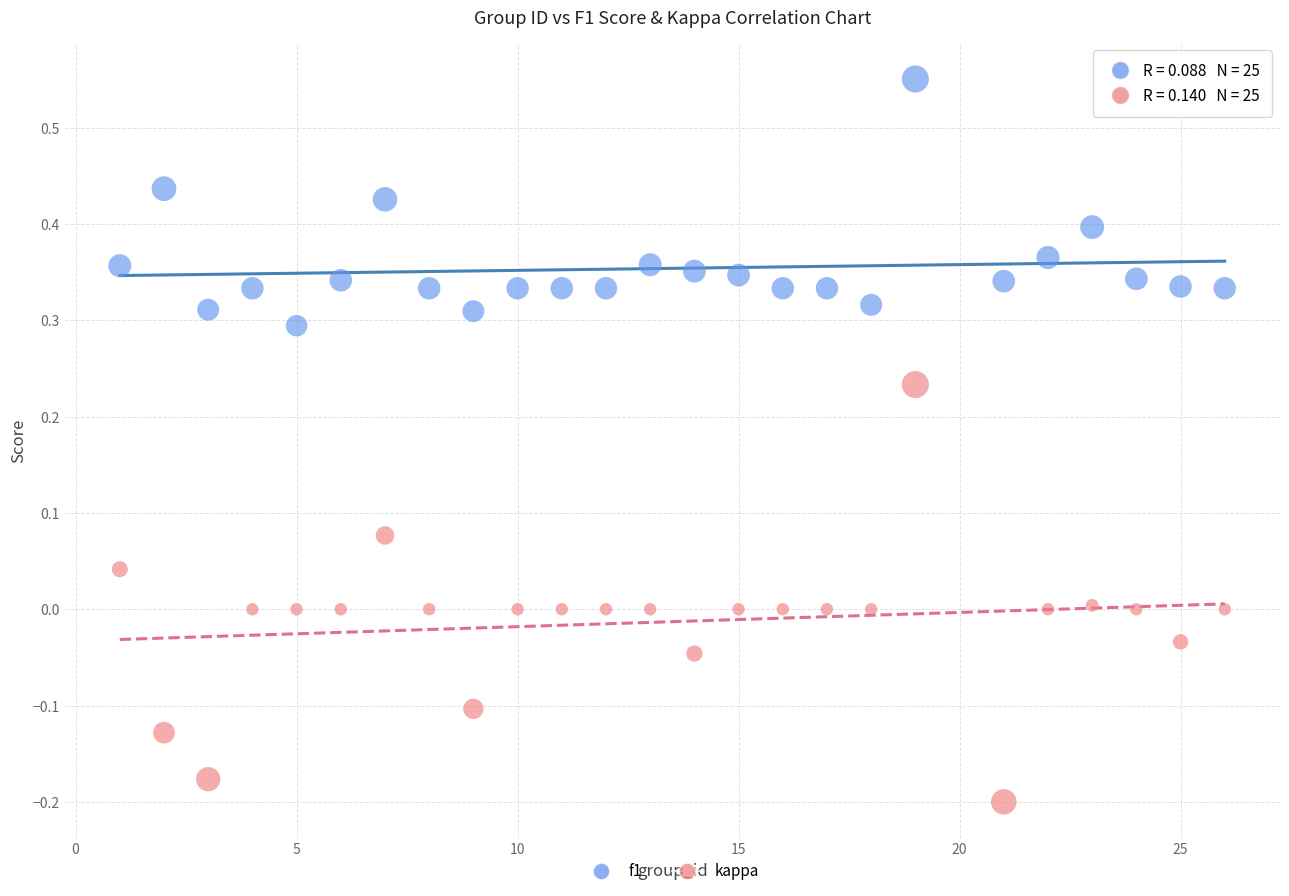

Which series contains the lowest Y value?

kappa